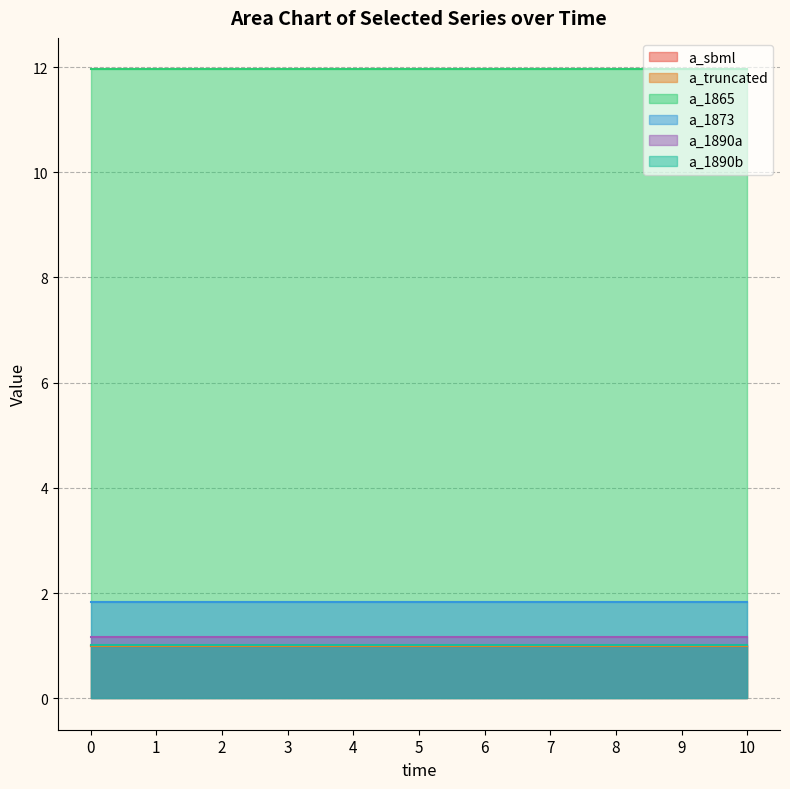

Which series has the largest total across all categories?

a_1865